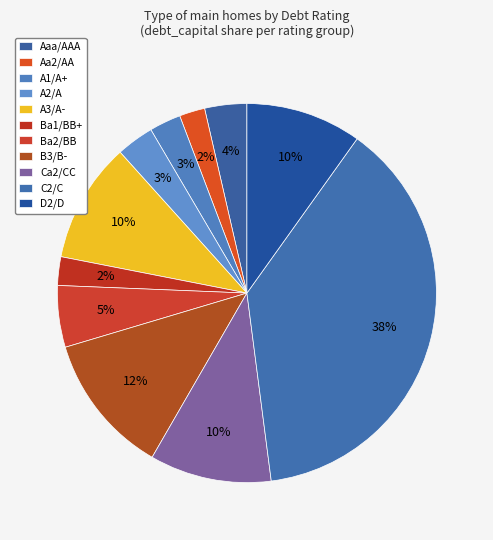

To the nearest percent, what is the difference between the C2/C and A1/A+ slice percentages?

35%